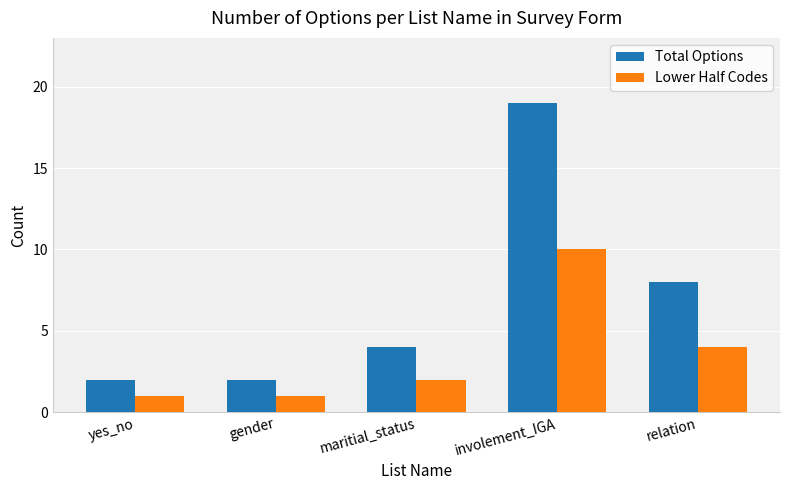

What is the minimum value shown in the chart?

1